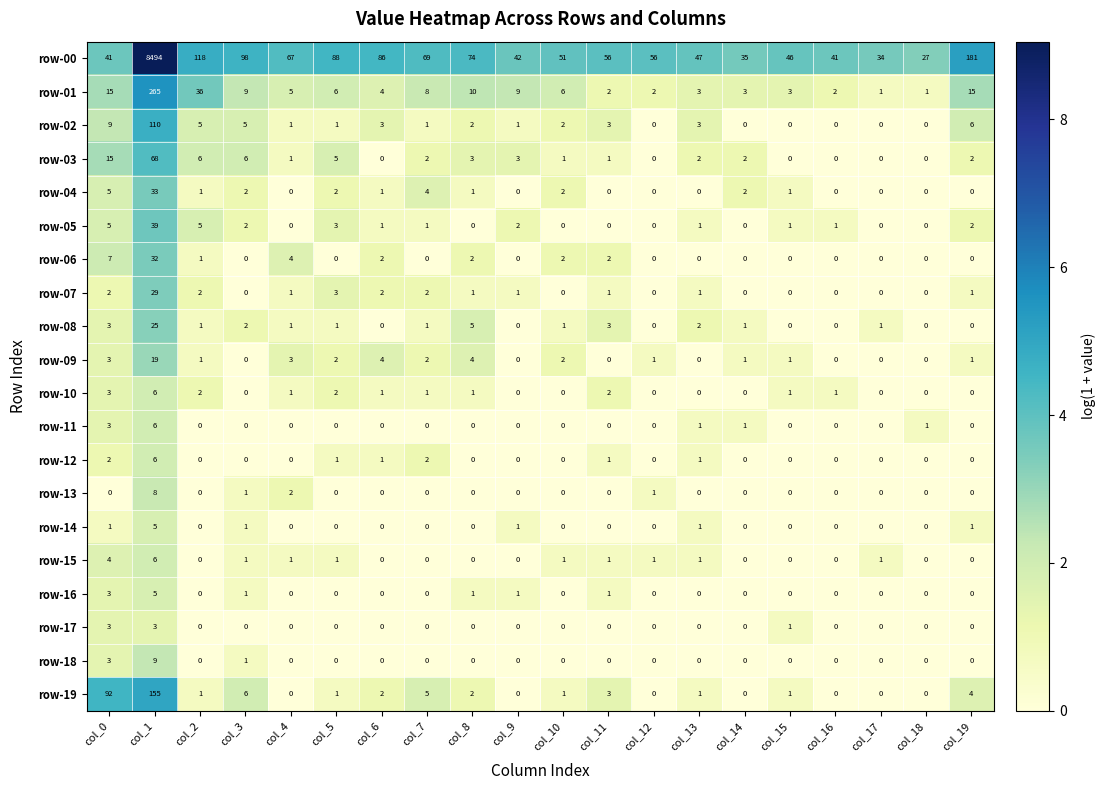

Which series has the widest spread of values?

row-00